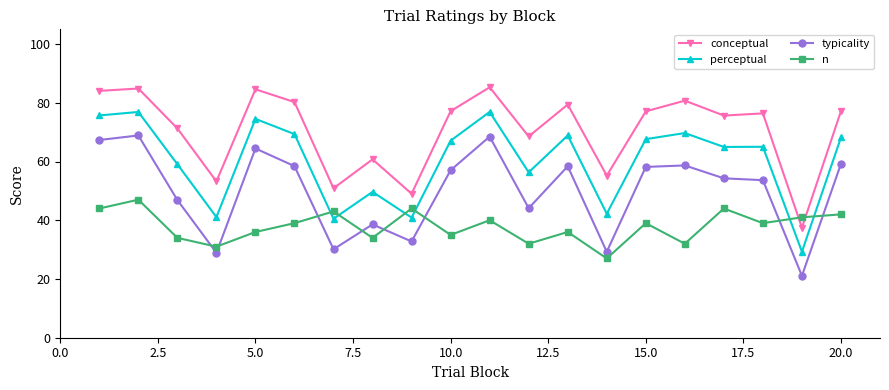

What is the lowest value of the perceptual series?

29.3